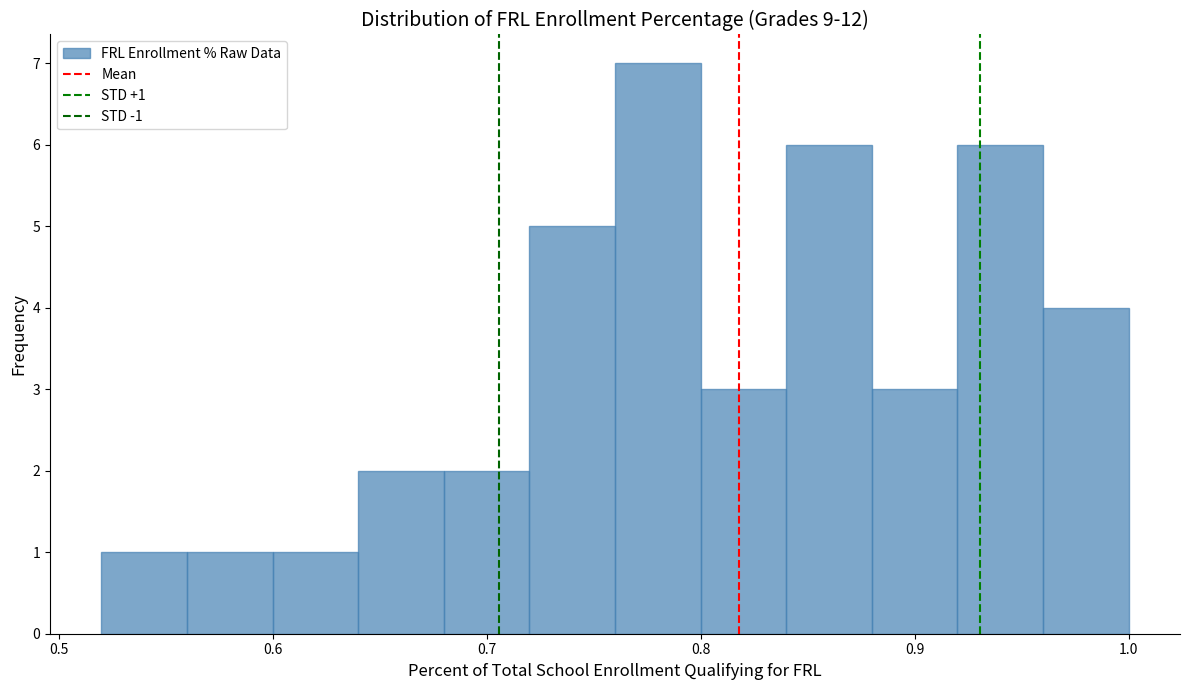

Which range on the x-axis has the tallest bar?

0.76 to 0.80